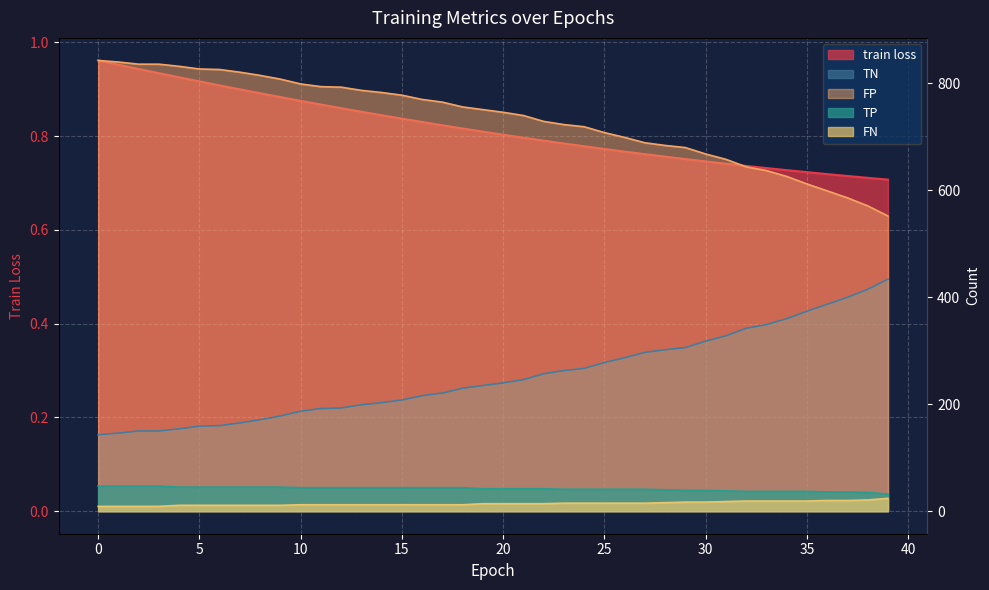

The FN series shows 7.9 at 22. True or false?

False